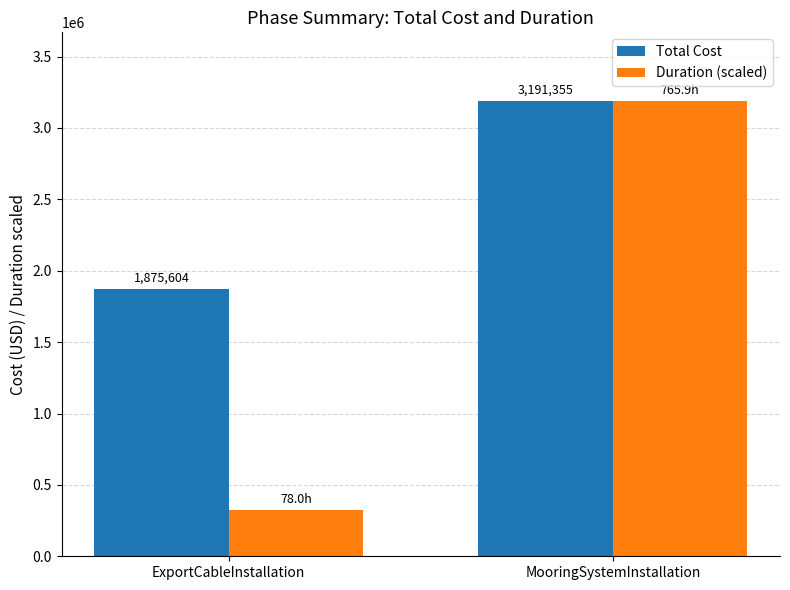

At which category is the sum across all series the highest?

MooringSystemInstallation